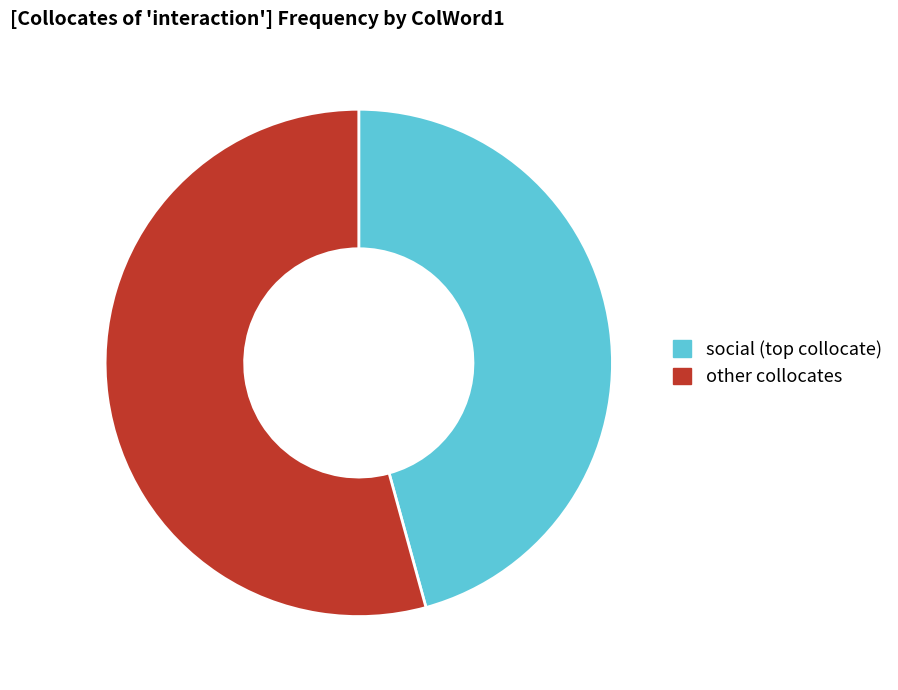

Is it true that other collocates is 45% of the pie?

False